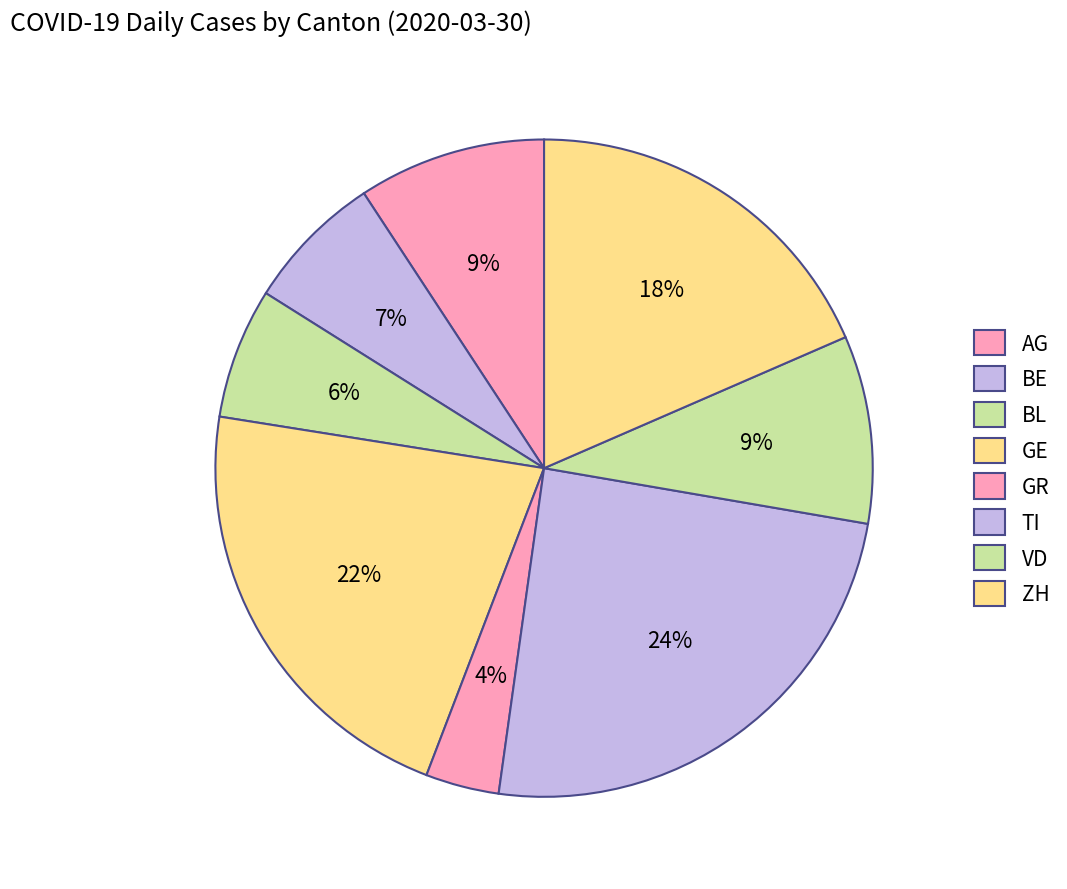

Rank the categories by value from lowest to highest.

GR, BL, BE, AG, VD, ZH, GE, TI